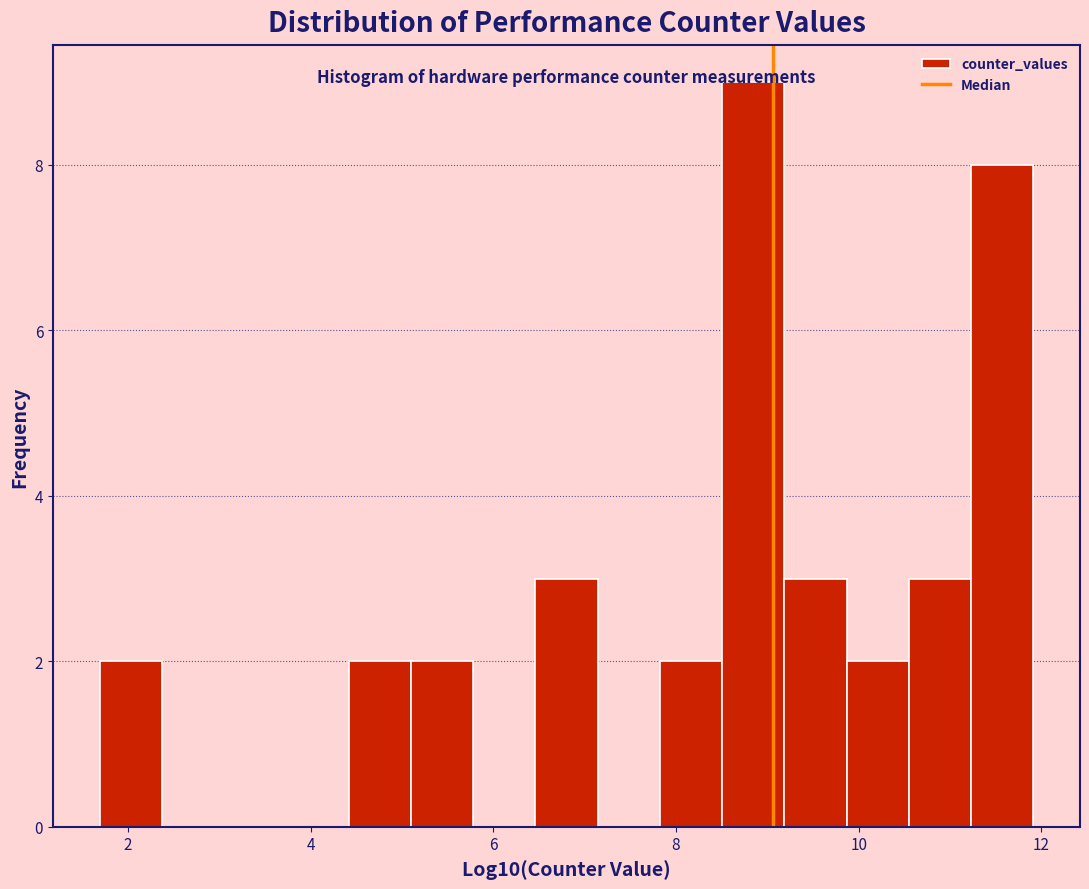

Around what value on the x-axis is the tallest bar? Give the approximate position of its centre, as read against the axis.

8.8